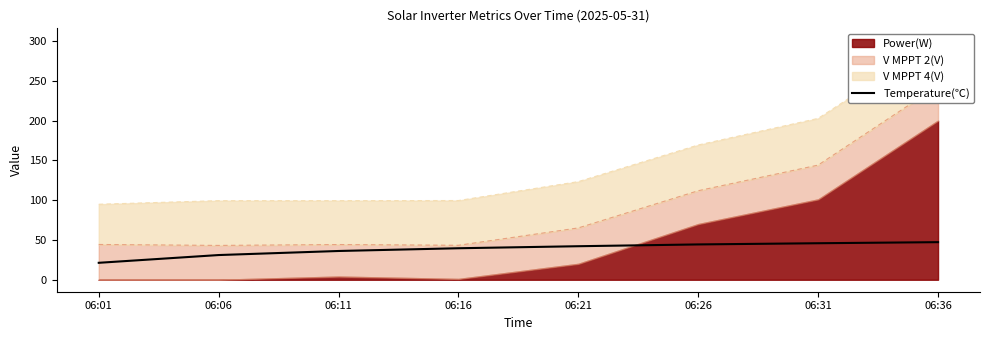

What is the maximum value shown in the chart?

47.2